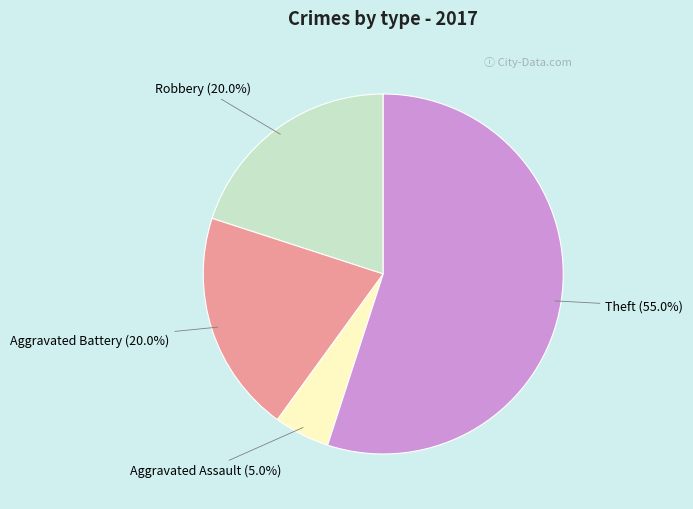

What is the ratio of the value at Robbery to the value at Aggravated Battery?

1.0